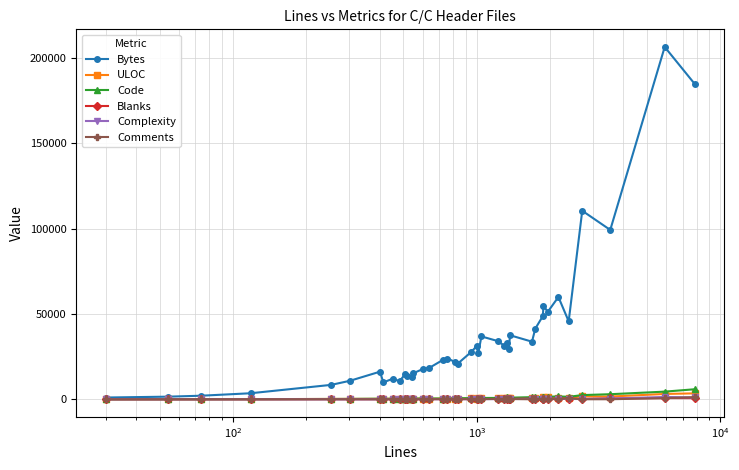

What is the difference between the maximum and minimum values in the Bytes series?

205489